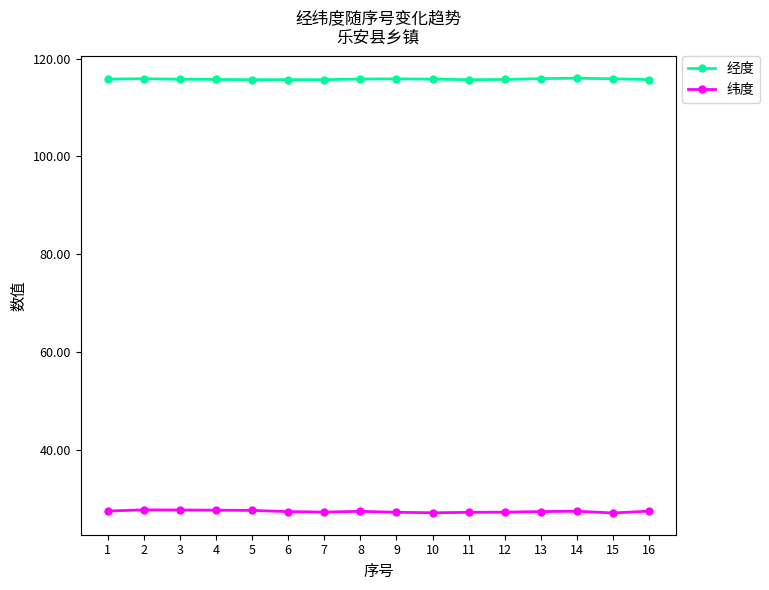

What is the difference between the highest and lowest values at 2?

88.2